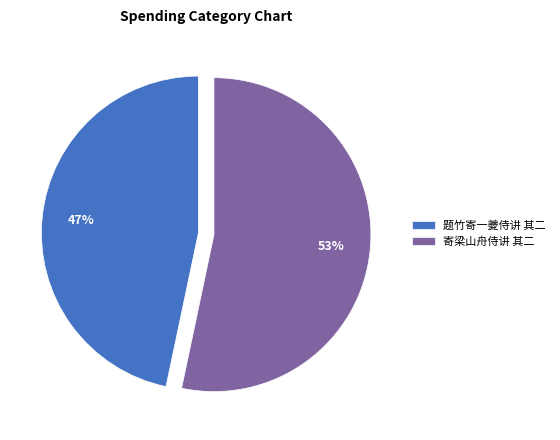

Is the sum of 题竹寄一夔侍讲 其二 and 寄梁山舟侍讲 其二 greater than half?

Yes